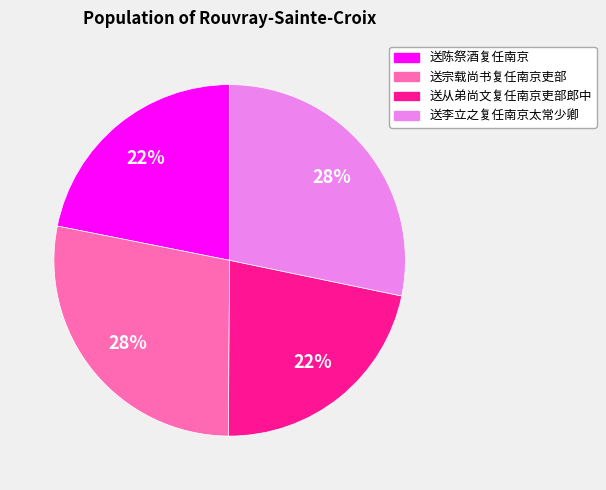

True or false: 送宗载尚书复任南京吏部 accounts for 17% of the total.

False